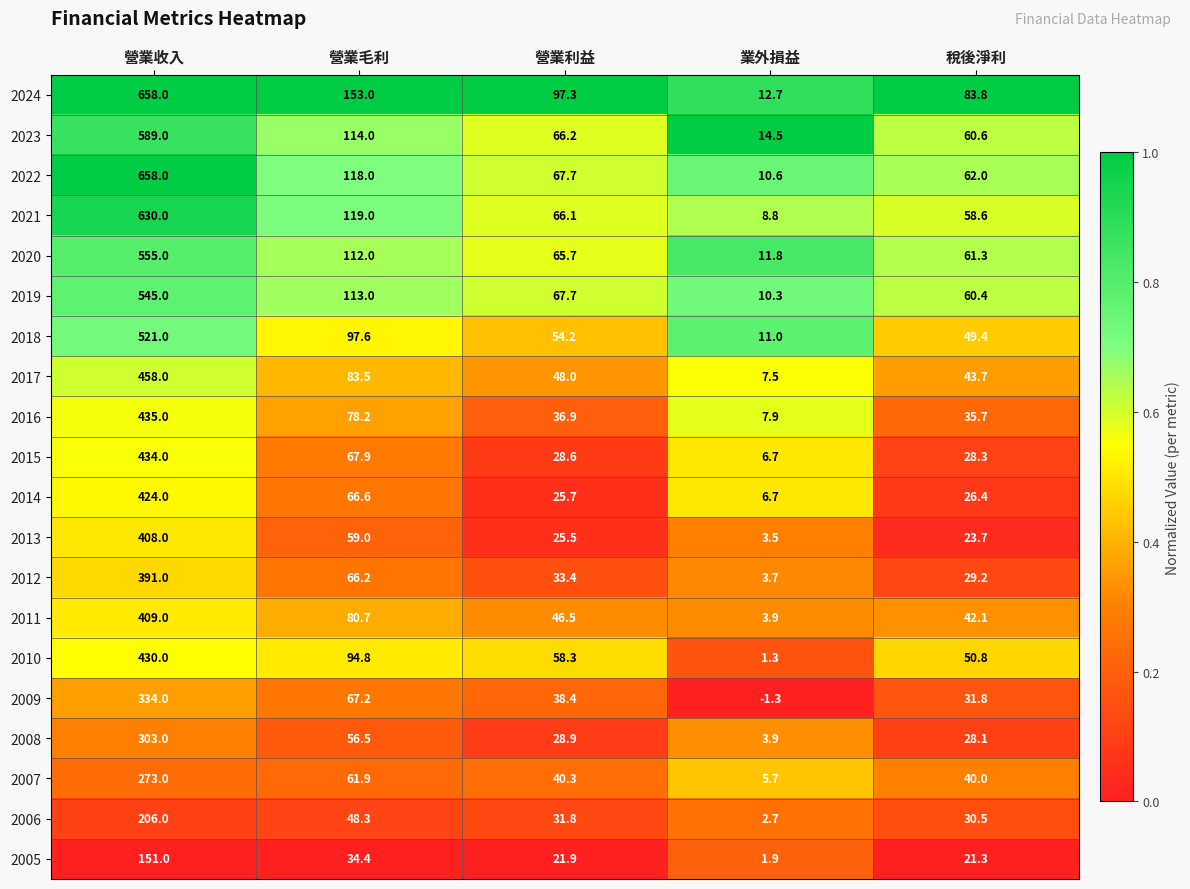

At how many categories does at least one series exceed 0?

5